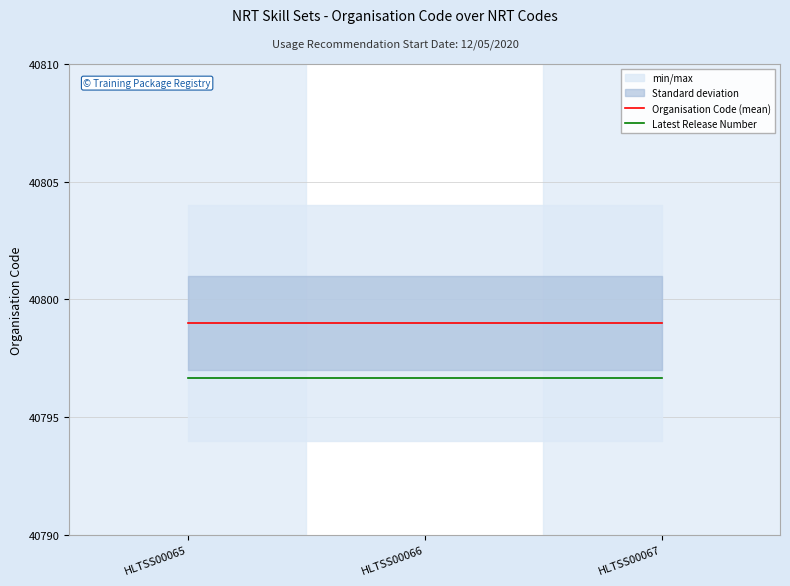

At which label does Organisation Code (mean) reach its minimum?

HLTSS00065